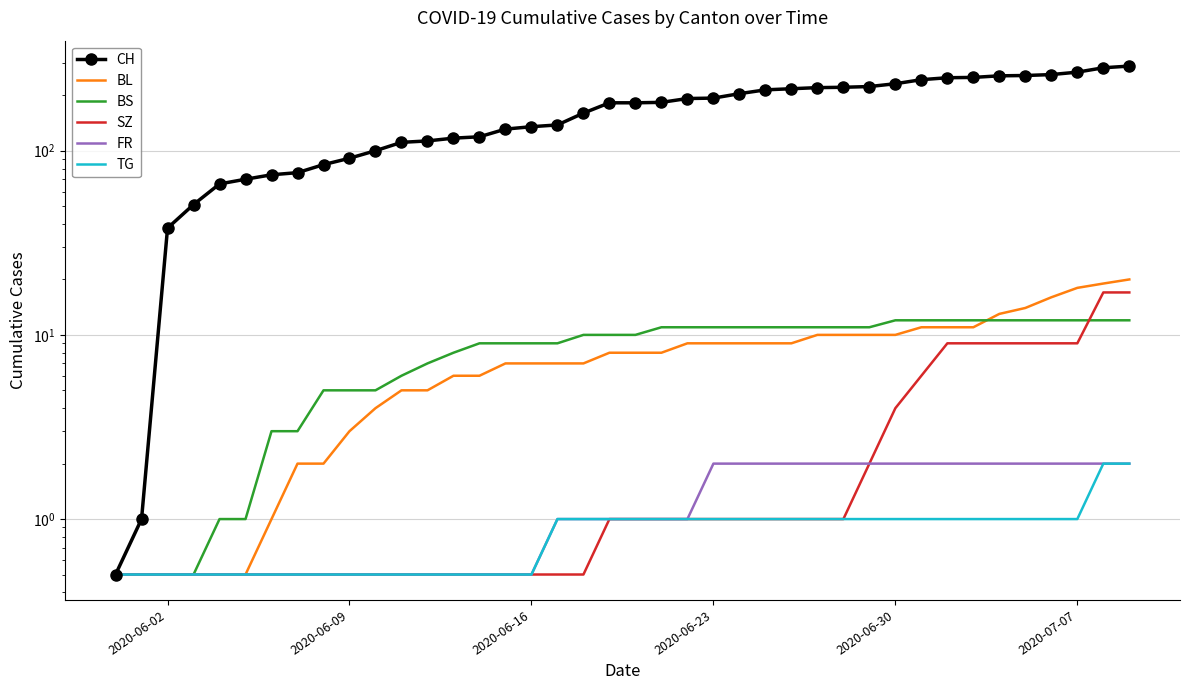

What is the average value of the BS series?

8.3